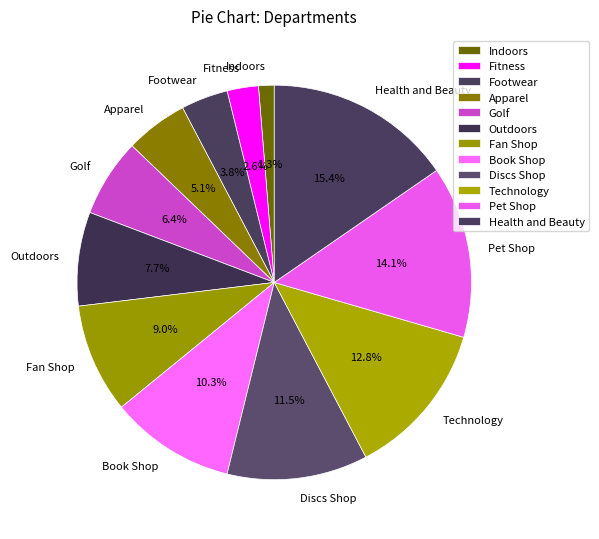

To the nearest percent, what percentage of the pie is Golf?

6%